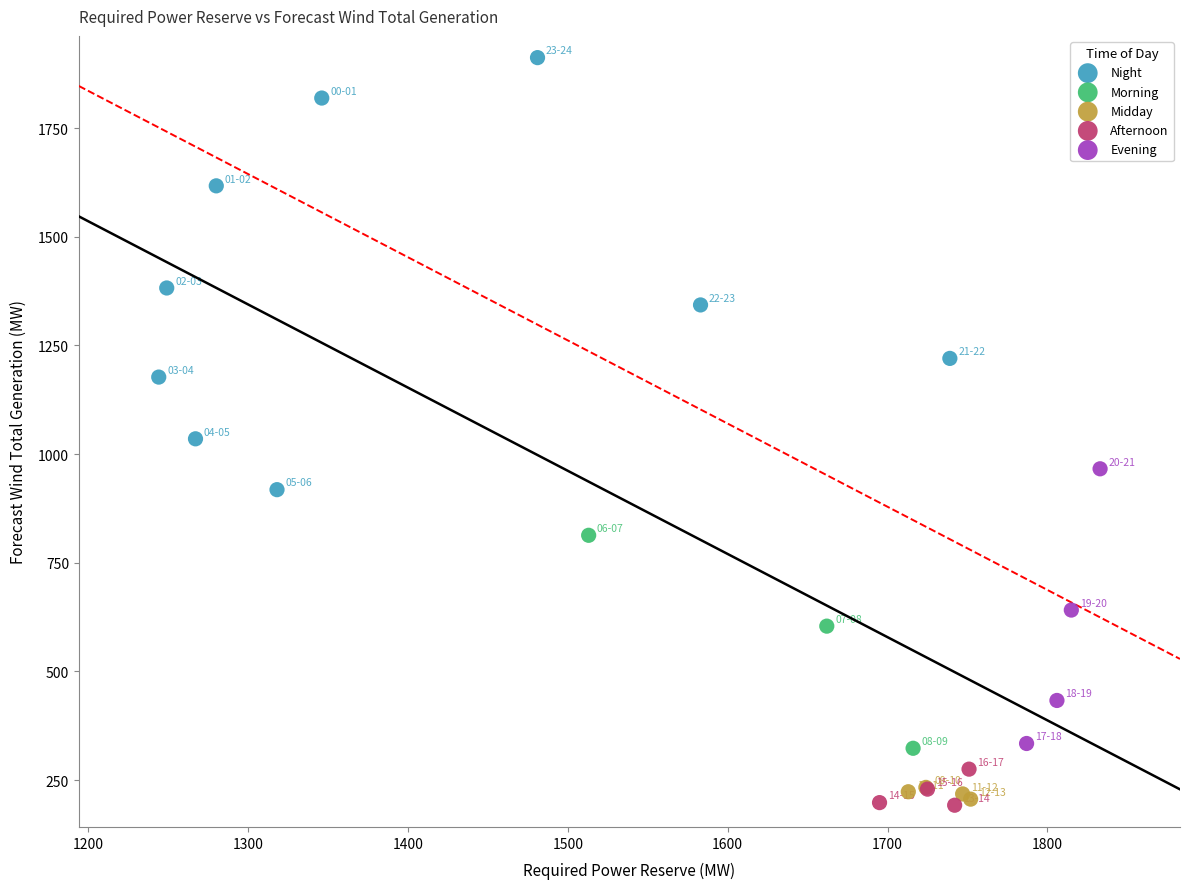

Which series has the widest spread of Y values?

Night